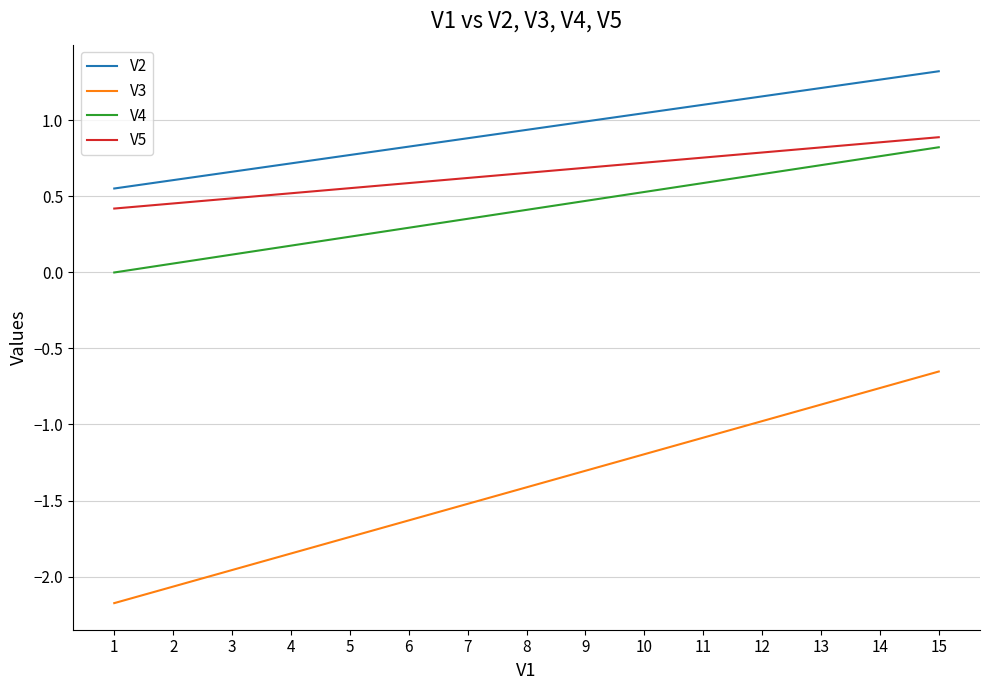

How many series are shown in this chart?

4